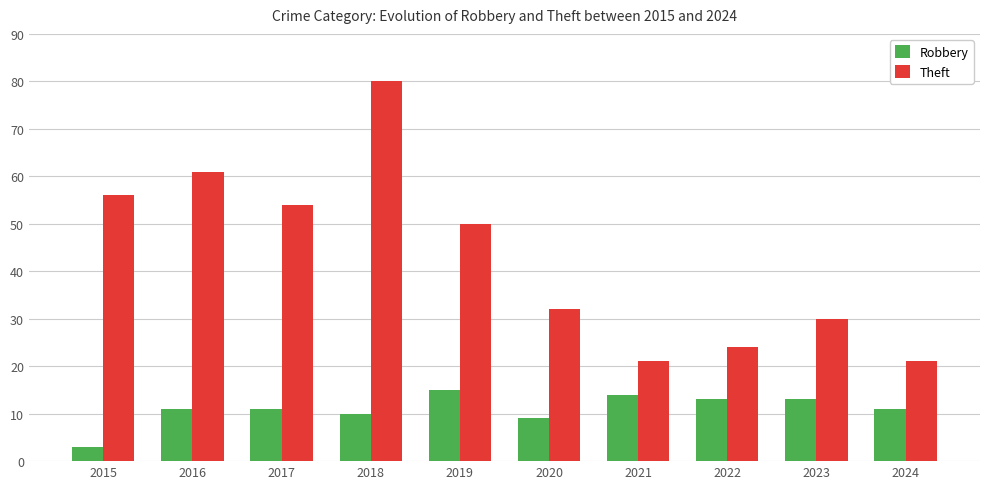

What are all the series names shown in the legend?

Robbery, Theft